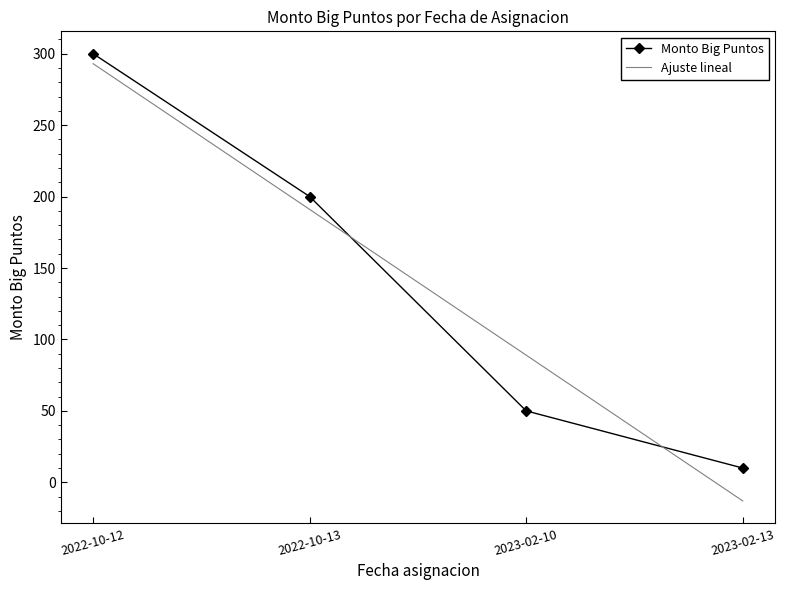

What is the difference between the maximum and second lowest values?

250